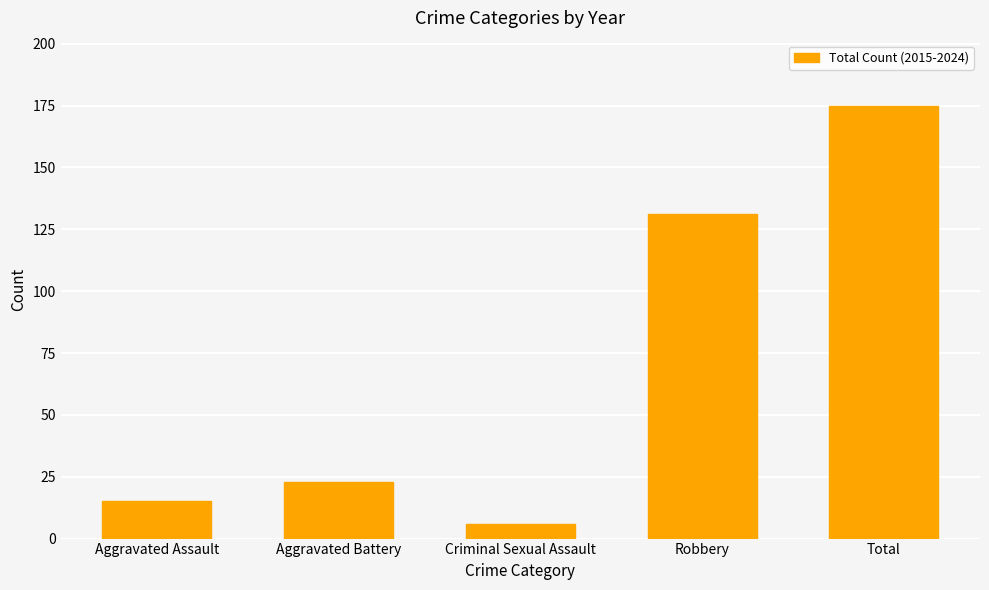

What is the average value?

70